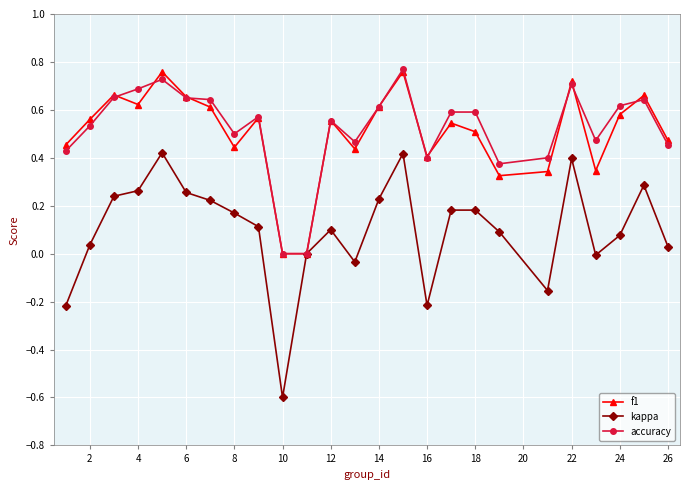

Which series has the widest spread of values?

kappa